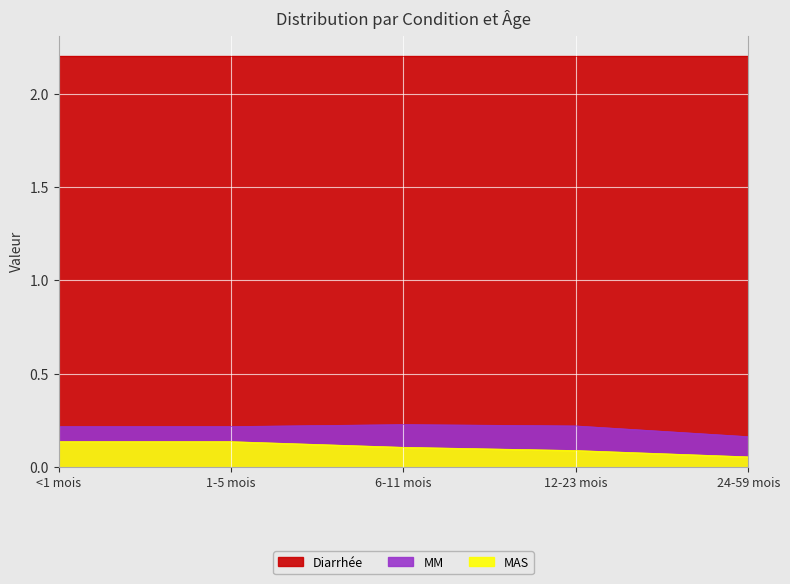

Where is the first local maximum for MM?

6-11 mois